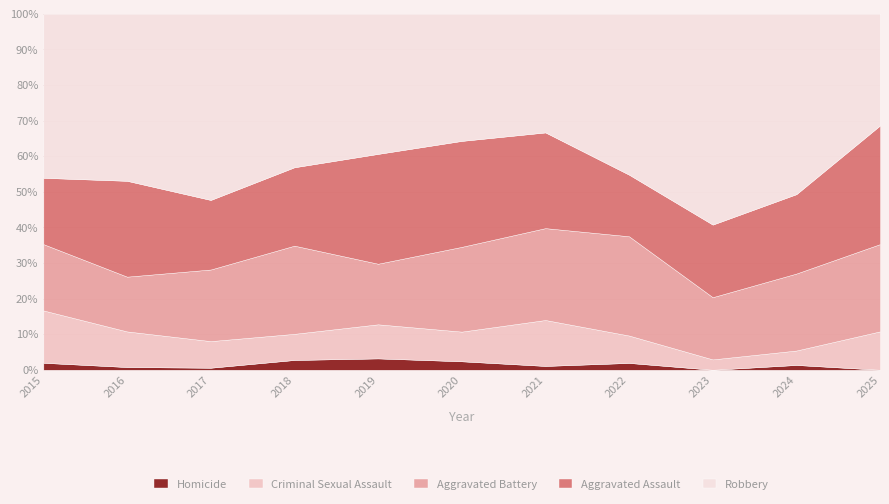

What is the difference between the highest and lowest values at 2022?

45